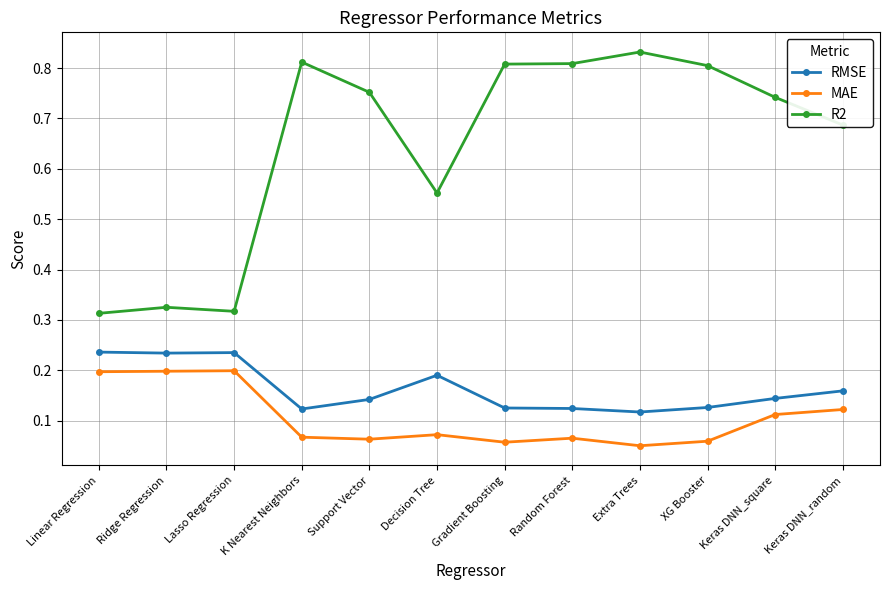

What is the total value across all series at Random Forest?

1.0